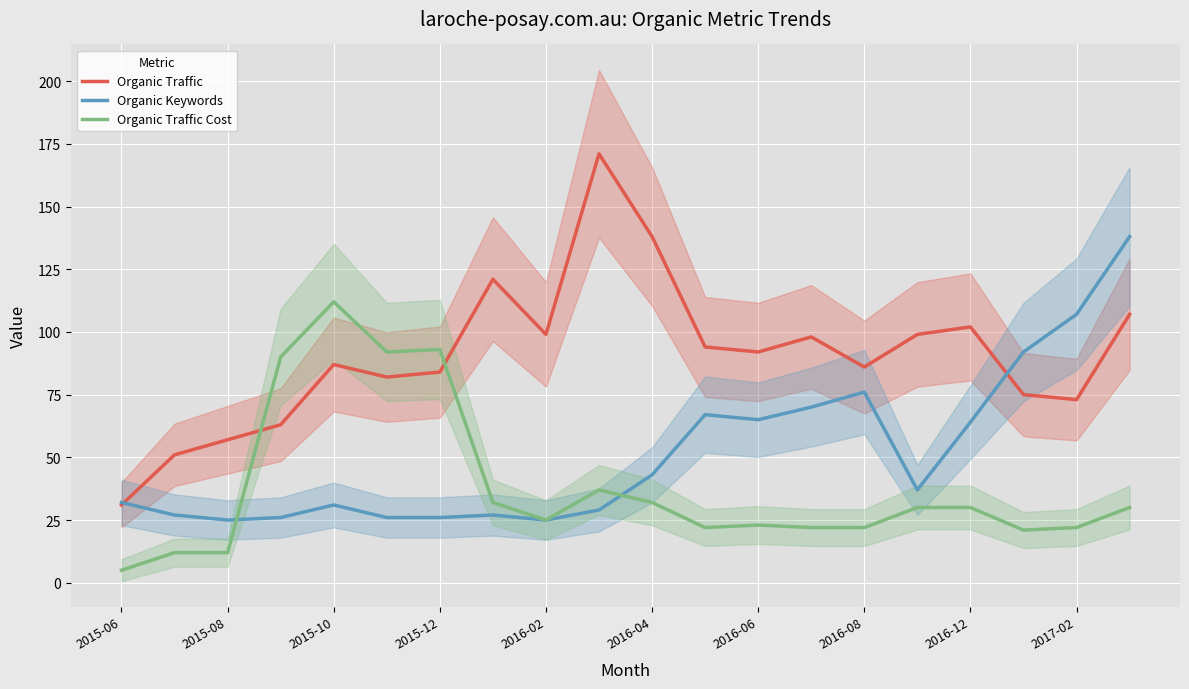

What is the total value across all series at 13?

190